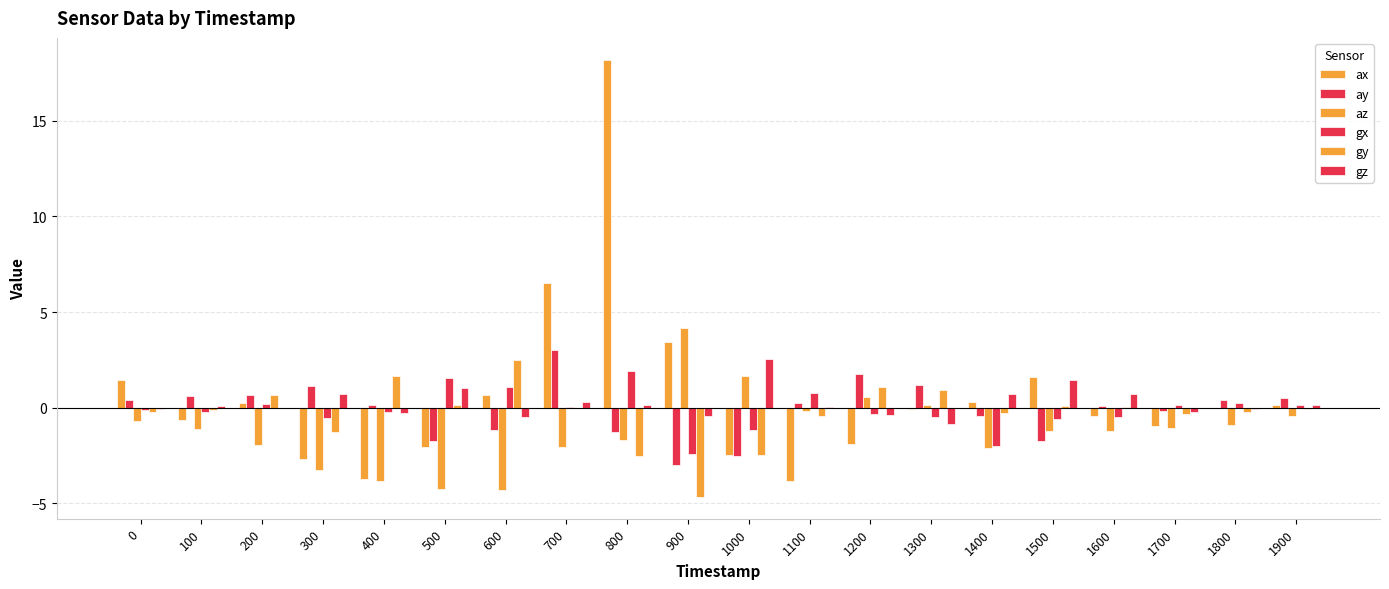

Rank the series by their maximum value, from lowest to highest.

gx, gy, gz, ay, az, ax